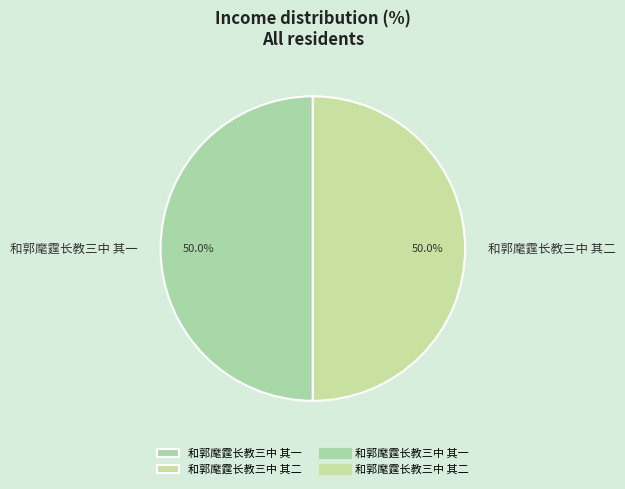

To the nearest percent, what is the average slice percentage?

50%